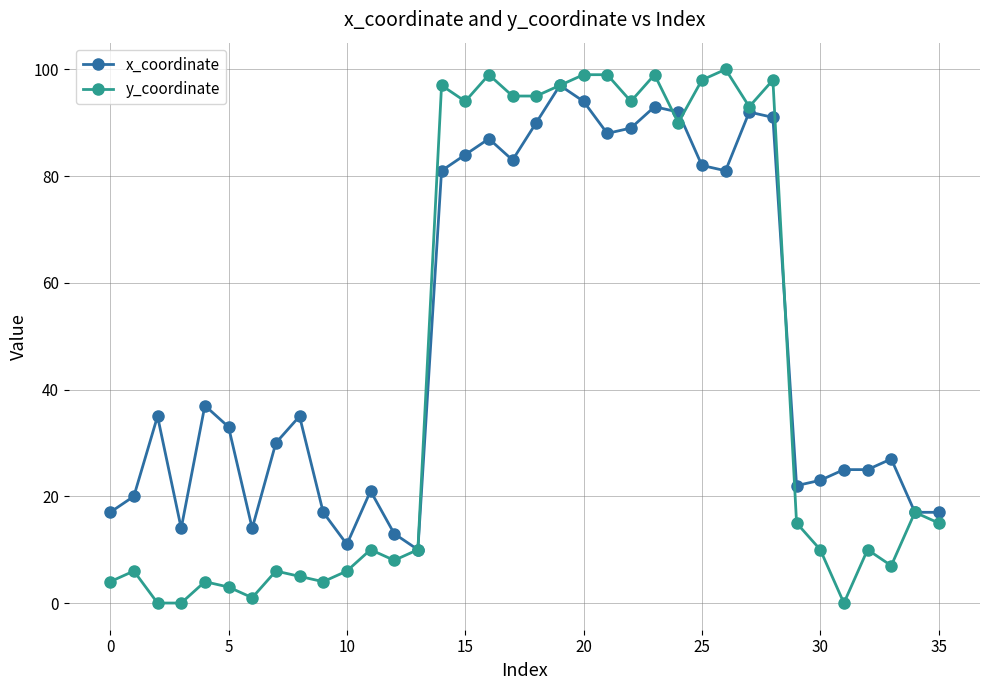

True or false: x_coordinate has more than 0 interior local peaks.

True